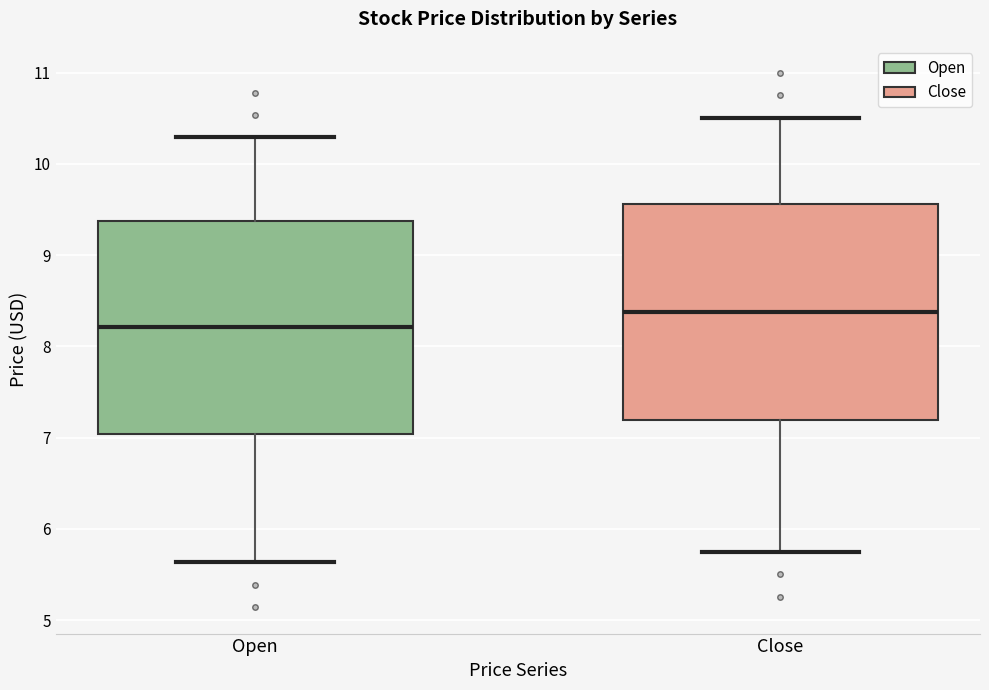

Which box's median line is the lowest?

Open